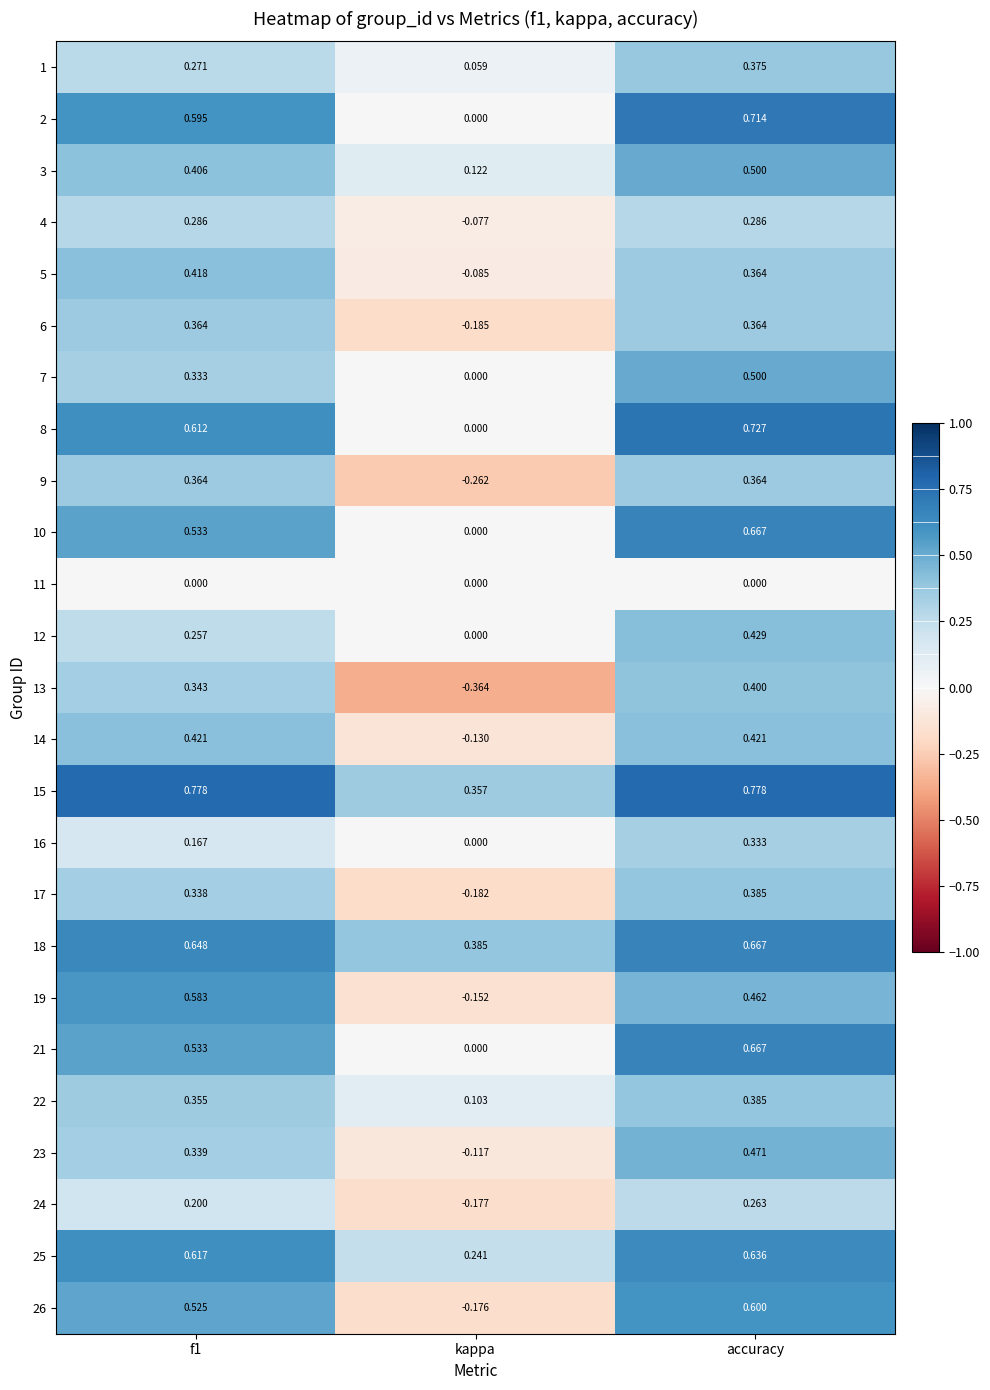

Where is 15 nearest to the value 0?

kappa